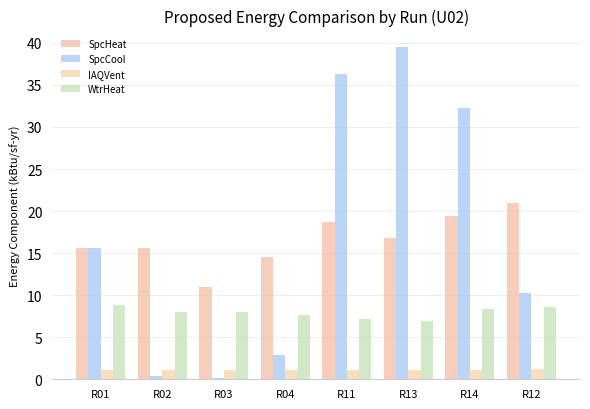

Which series has the largest range (max minus min)?

SpcCool